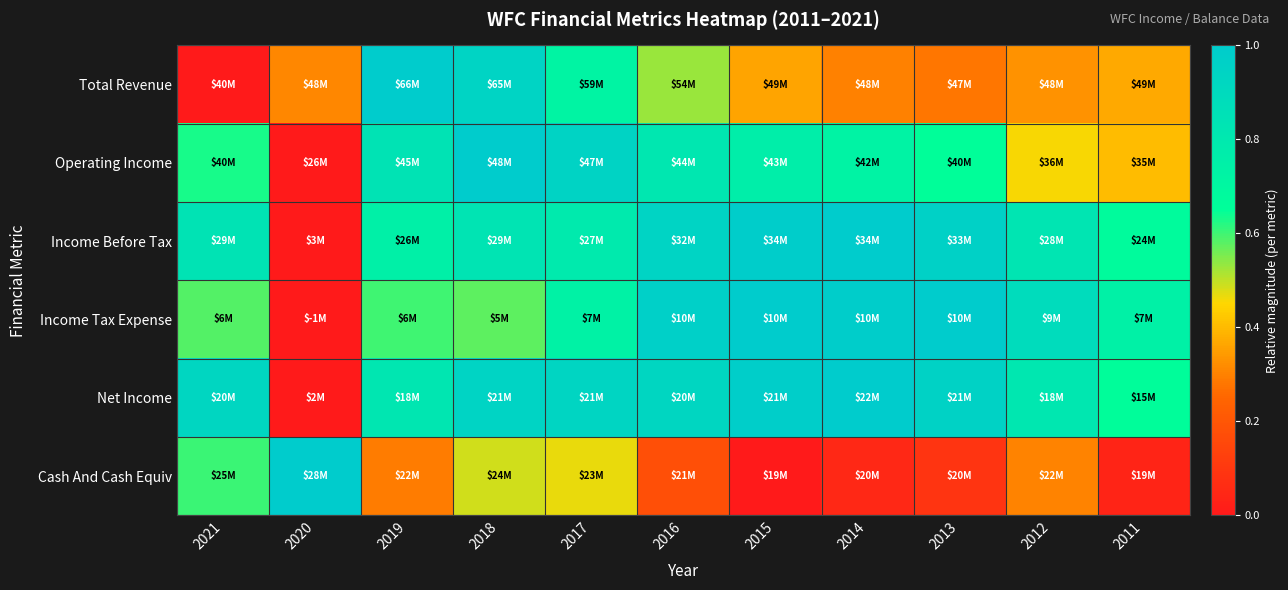

Reading right to left, transcribe all the data shown in this chart.

Total Revenue: 2011=0.4	2012=0.3	2013=0.3	2014=0.3	2015=0.4	2016=0.5	2017=0.7	2018=0.9	2019=1.0	2020=0.3	2021=0.0
Operating Income: 2011=0.4	2012=0.5	2013=0.7	2014=0.7	2015=0.8	2016=0.8	2017=0.9	2018=1.0	2019=0.8	2020=0.0	2021=0.6
Income Before Tax: 2011=0.7	2012=0.8	2013=1.0	2014=1.0	2015=1.0	2016=0.9	2017=0.8	2018=0.8	2019=0.7	2020=0.0	2021=0.8
Income Tax Expense: 2011=0.7	2012=0.9	2013=1.0	2014=1.0	2015=1.0	2016=1.0	2017=0.7	2018=0.6	2019=0.6	2020=0.0	2021=0.6
Net Income: 2011=0.7	2012=0.8	2013=1.0	2014=1.0	2015=1.0	2016=0.9	2017=0.9	2018=0.9	2019=0.8	2020=0.0	2021=0.9
Cash And Cash Equiv: 2011=0.0	2012=0.3	2013=0.1	2014=0.1	2015=0.0	2016=0.2	2017=0.5	2018=0.5	2019=0.3	2020=1.0	2021=0.6